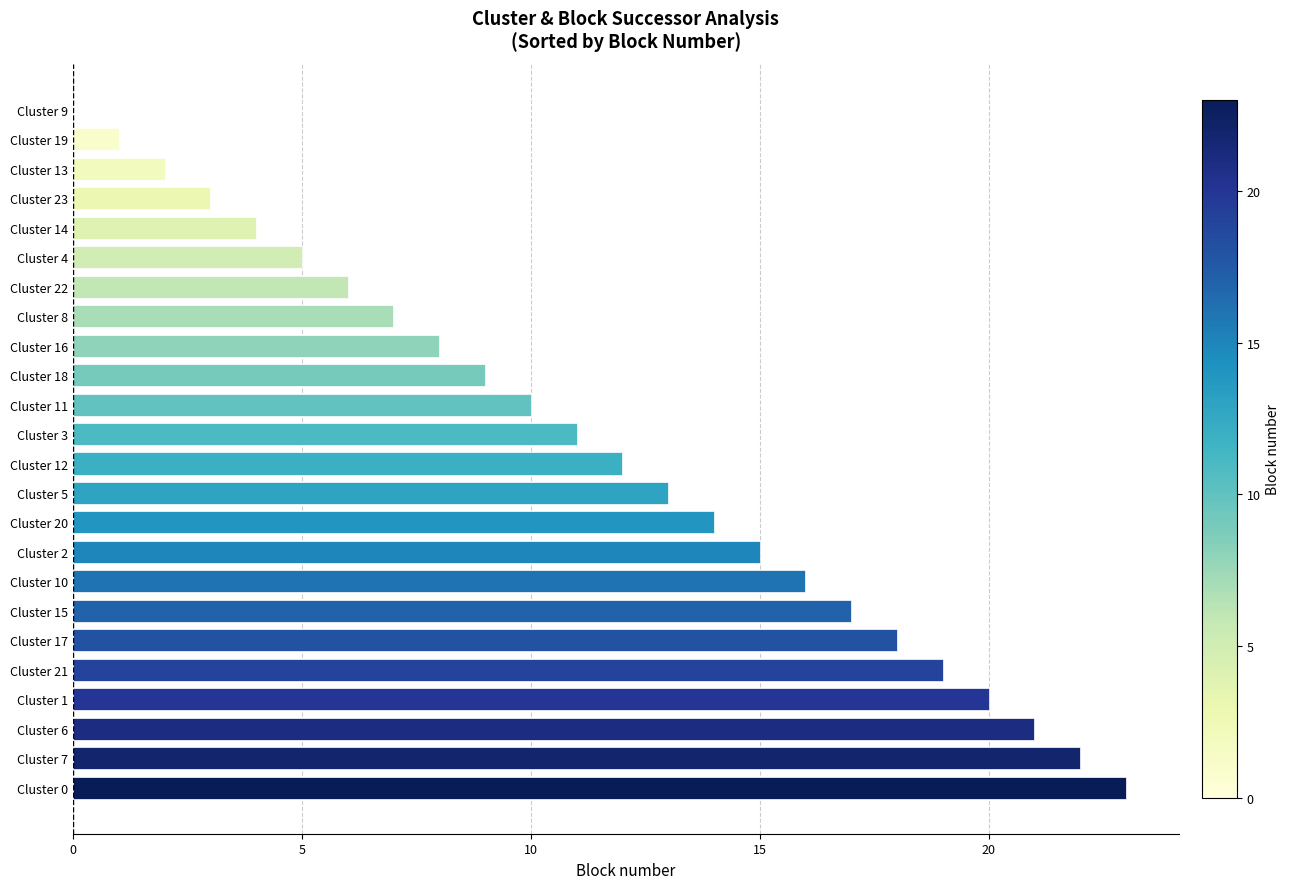

What is the greatest value displayed?

23